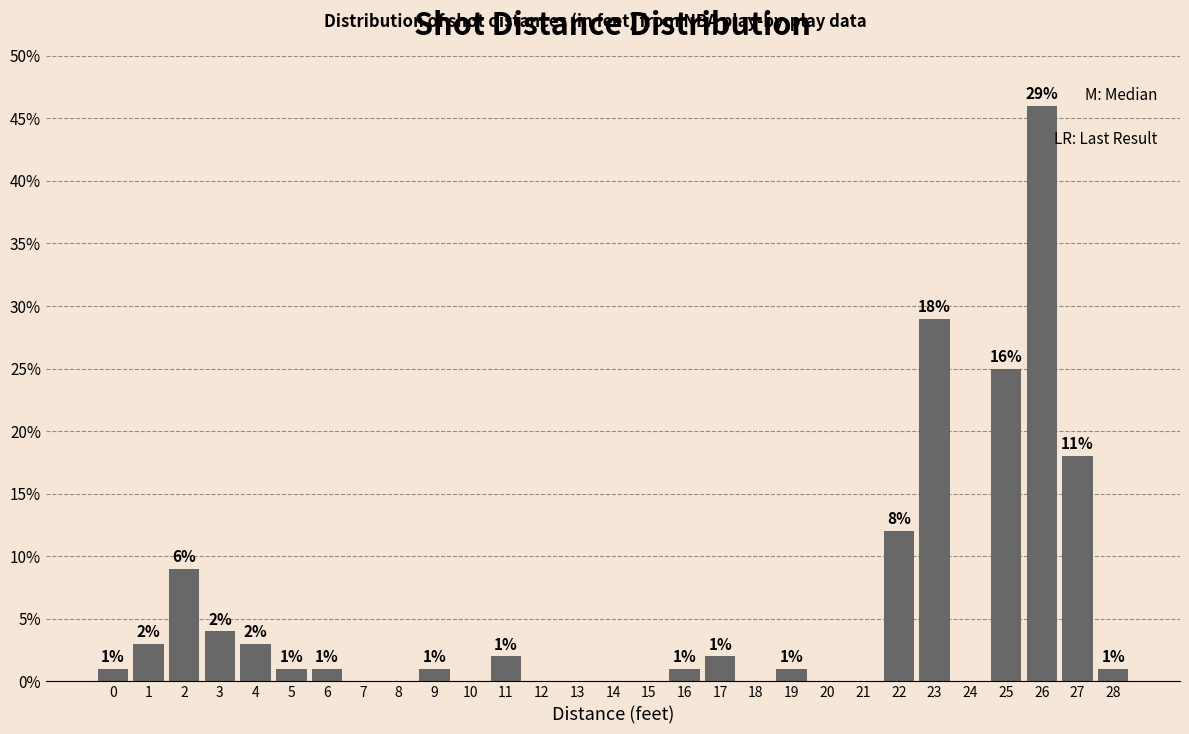

Reading right to left, what are all the values shown in this chart?

28=1	27=18	26=46	25=25	24=0	23=29	22=12	21=0	20=0	19=1	18=0	17=2	16=1	15=0	14=0	13=0	12=0	11=2	10=0	9=1	8=0	7=0	6=1	5=1	4=3	3=4	2=9	1=3	0=1